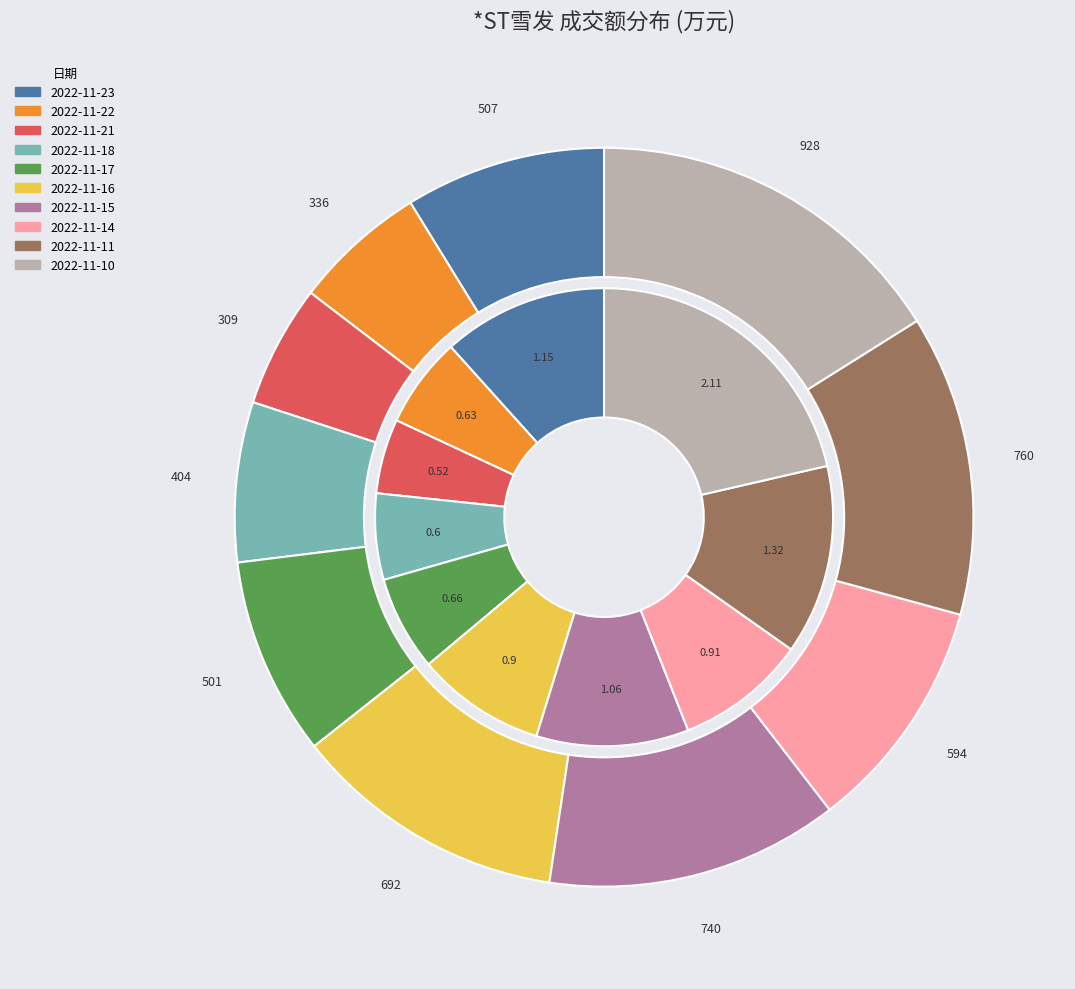

To the nearest percent, what is the difference between the 2022-11-22 and 2022-11-17 slice percentages?

3%